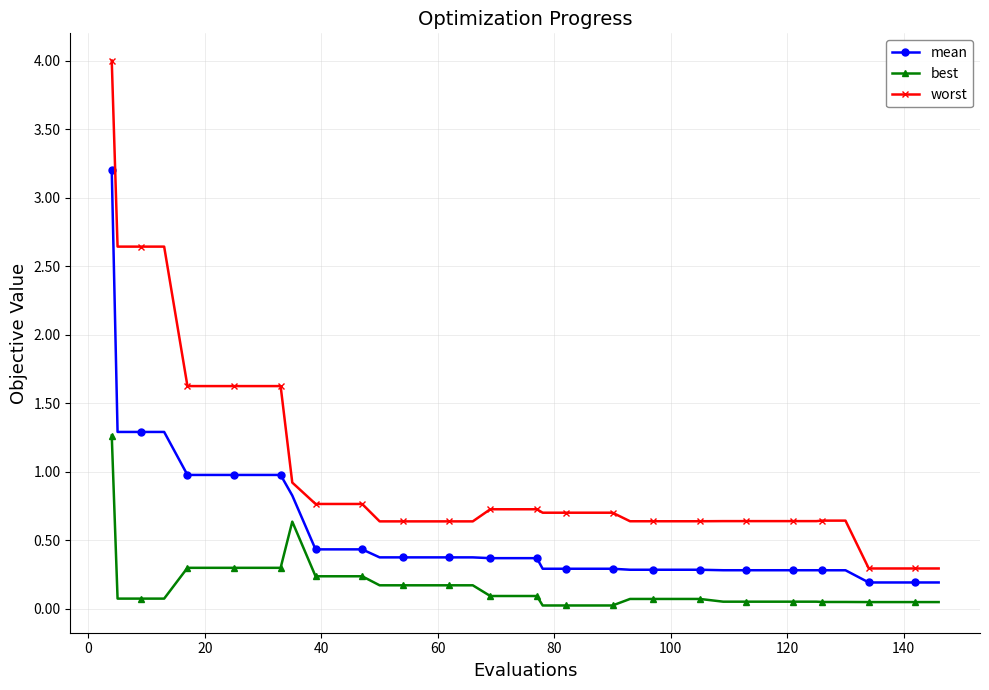

What is the difference between the maximum and minimum values in the mean series?

3.0